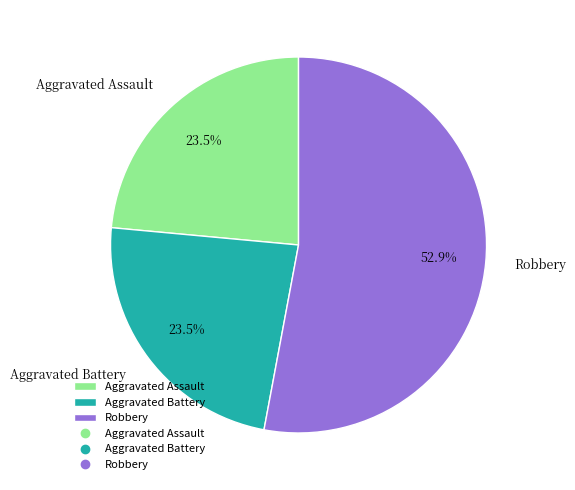

Is it true that Robbery is 62% of the pie?

False